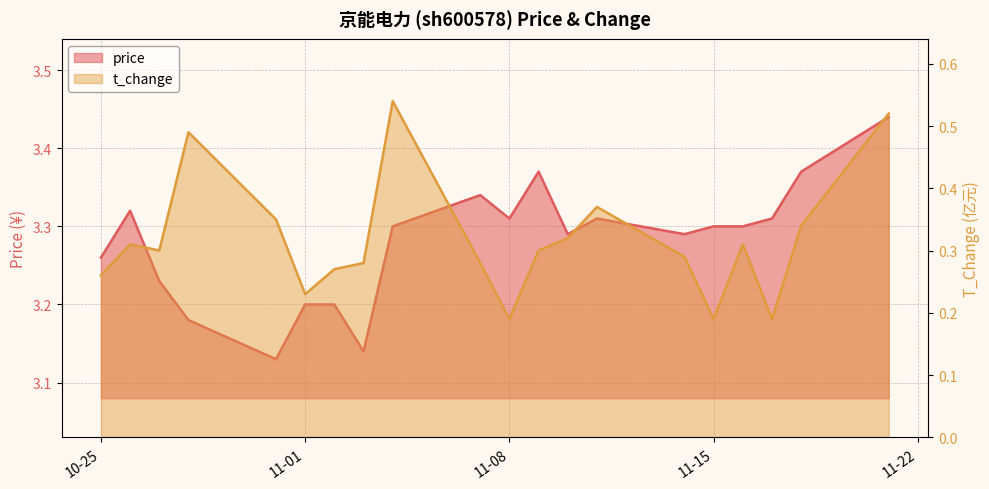

What is the difference between the price values at 2022-11-15 and 2022-11-02?

0.1